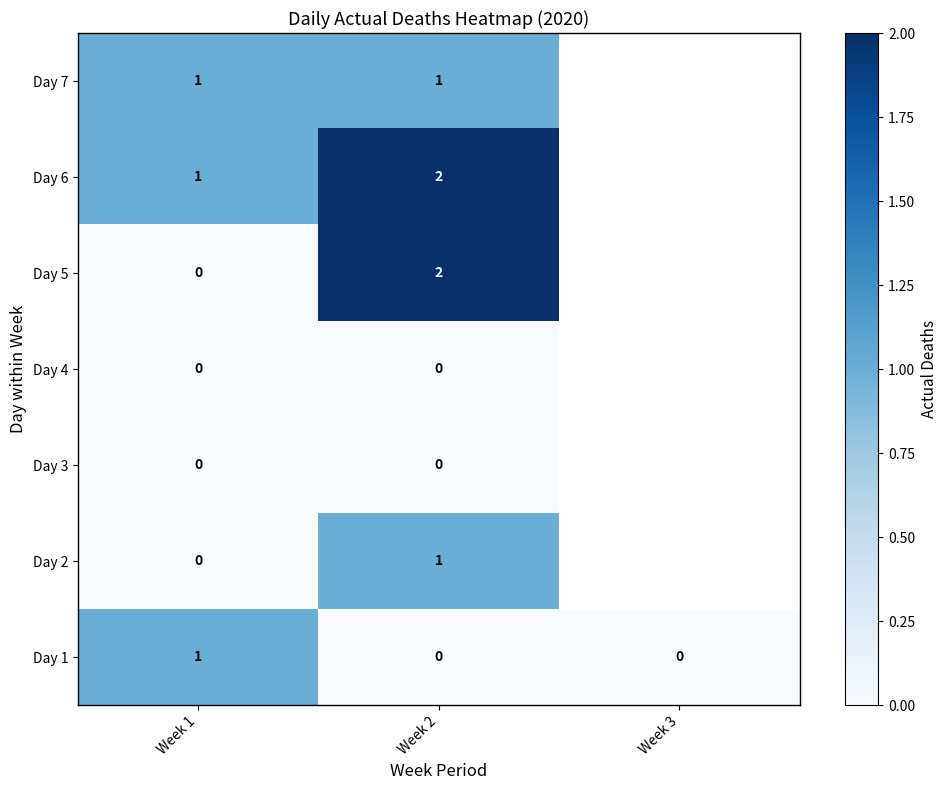

At which category is the sum across all series the highest?

Week 2